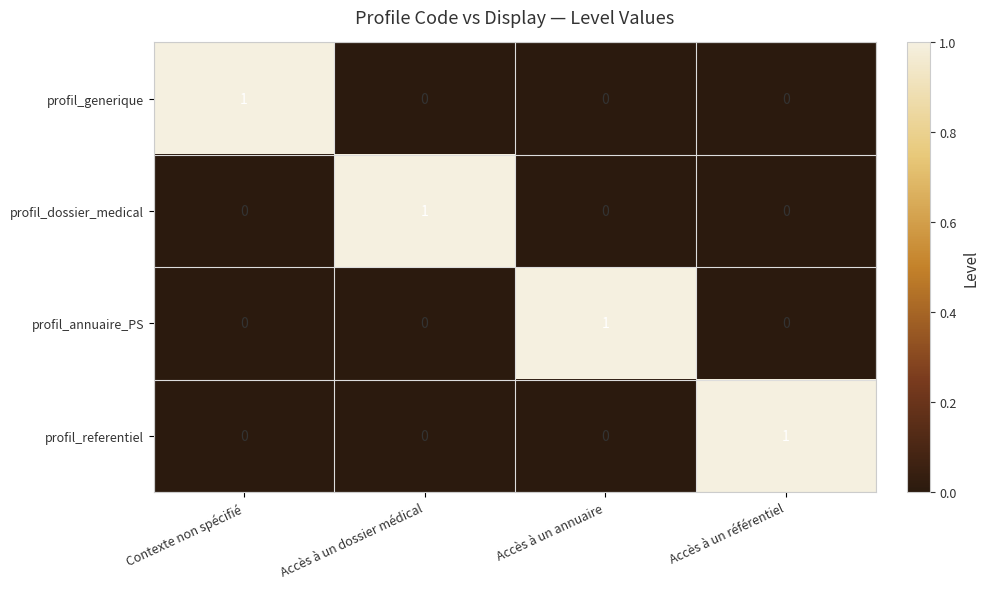

True or false: profil_referentiel has a value of 0 at Accès à un dossier médical.

True